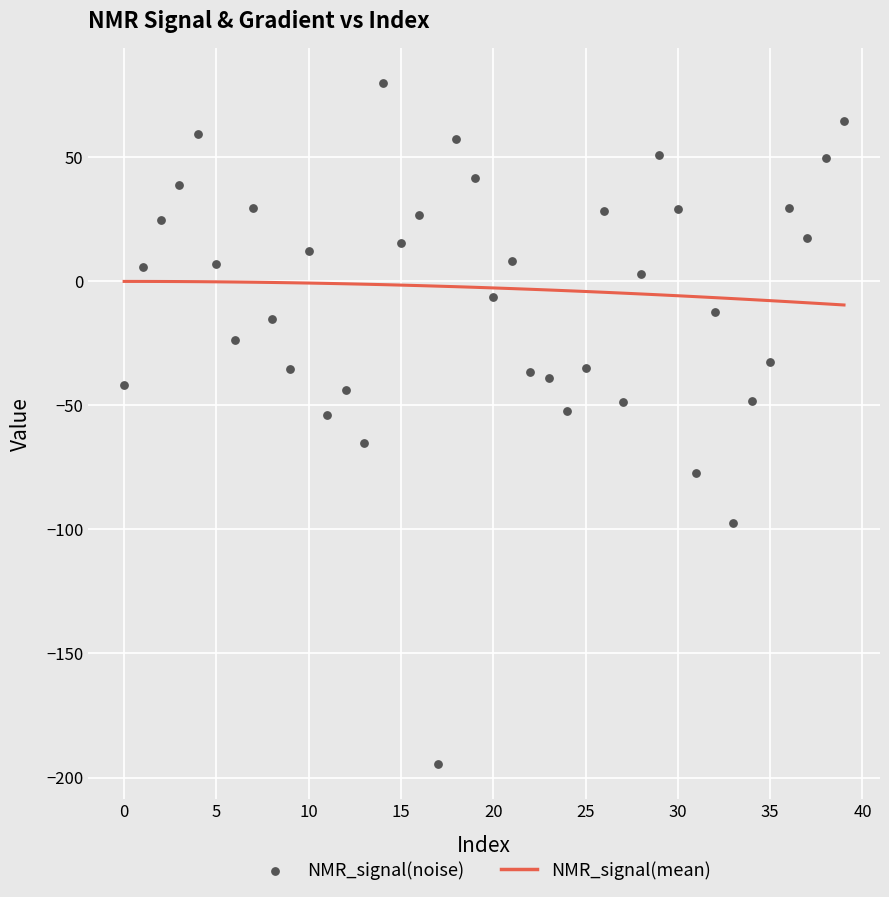

Which series contains the highest Y value?

NMR_signal(noise)